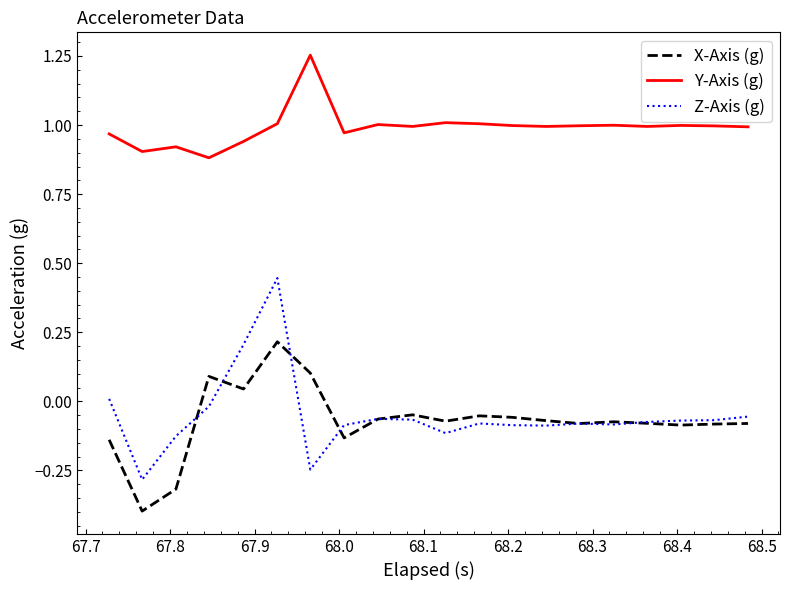

Which series has the largest total across all categories?

Y-Axis (g)